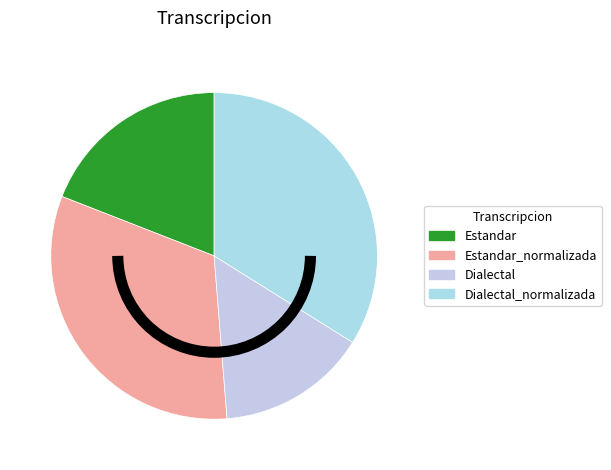

Rank the categories by value from lowest to highest.

Dialectal, Estandar, Estandar_normalizada, Dialectal_normalizada